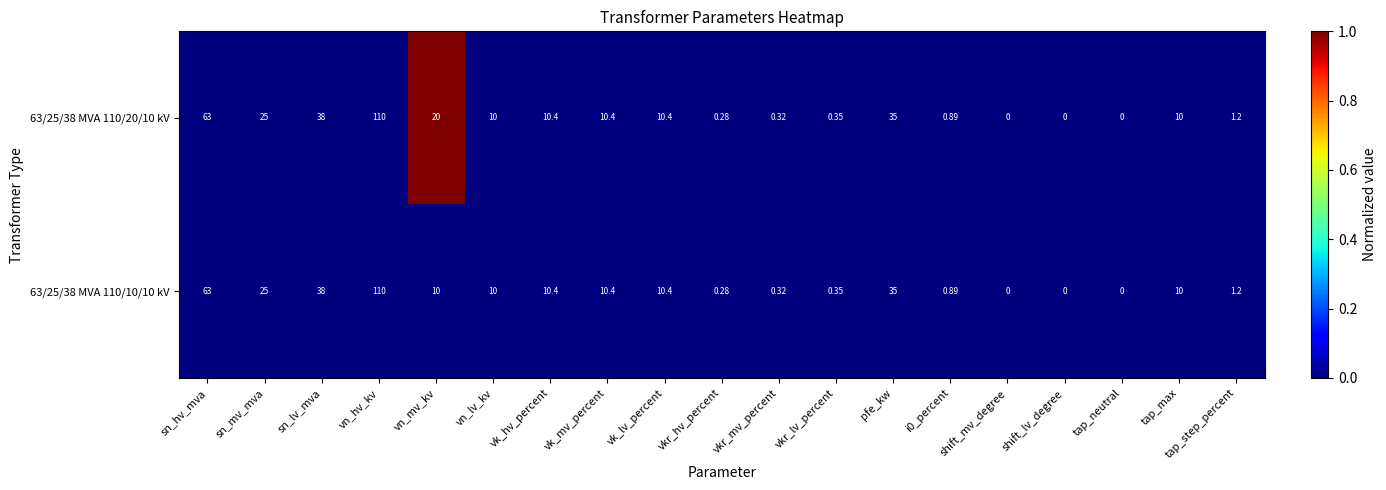

At which category is the sum across all series the highest?

vn_hv_kv